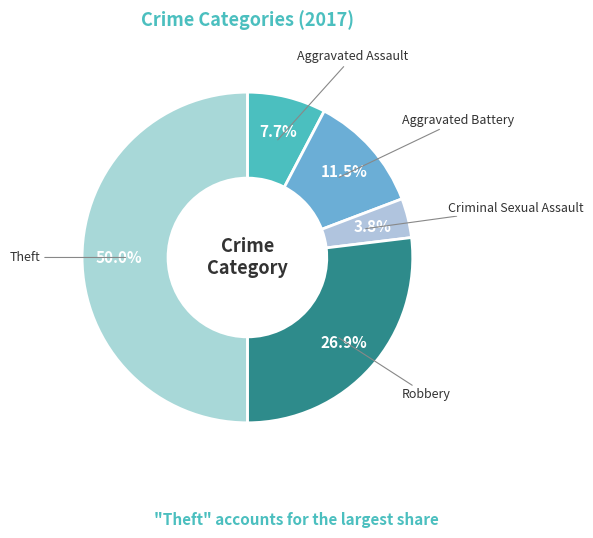

Combined, do Robbery and Criminal Sexual Assault account for over 50%?

No